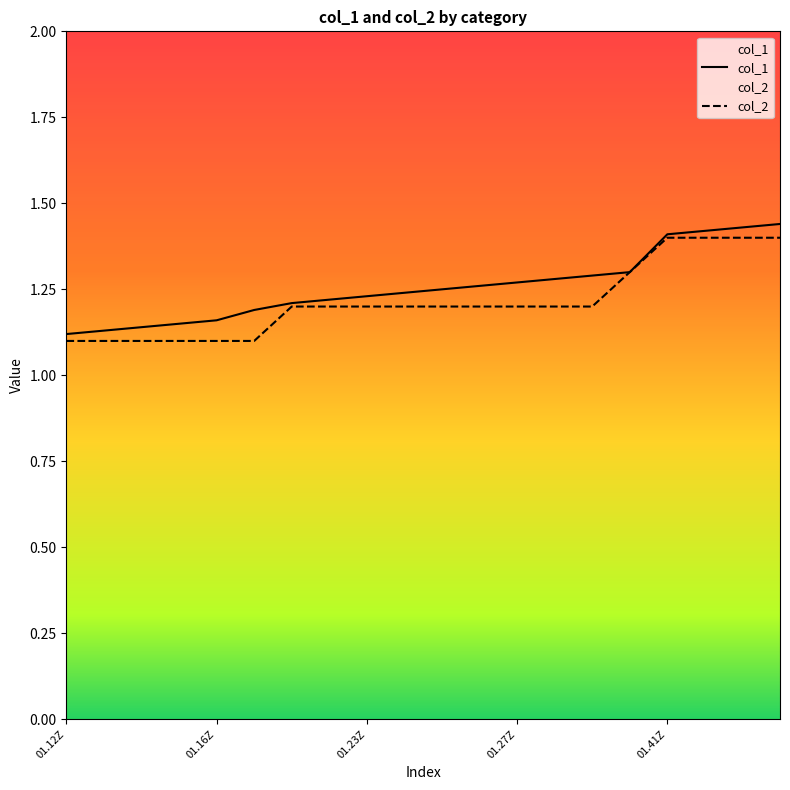

Which series has the largest range (max minus min)?

col_1